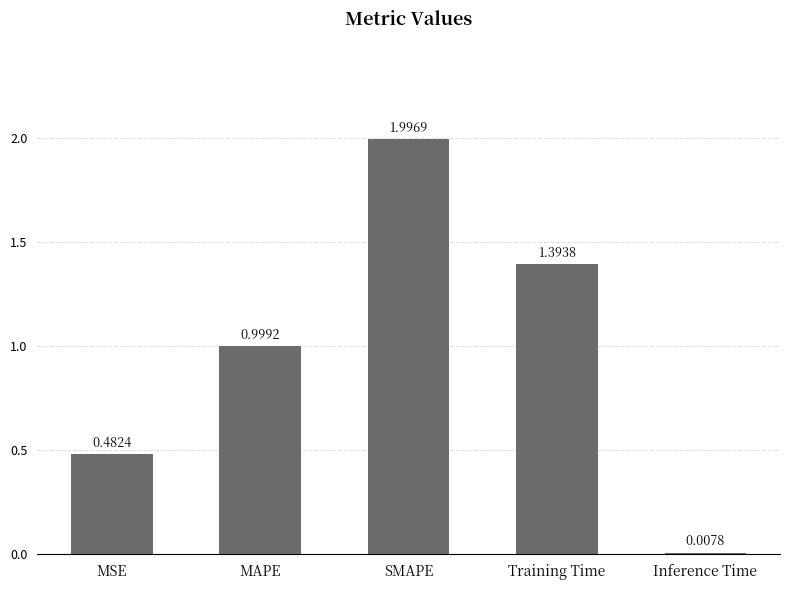

List the labels in order of value, smallest first.

Inference Time, MSE, MAPE, Training Time, SMAPE